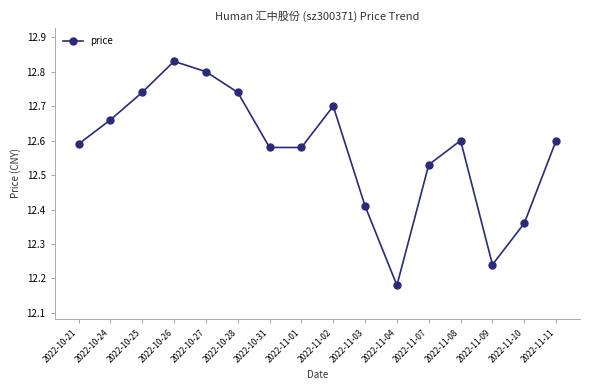

How many lines are shown in the chart?

1